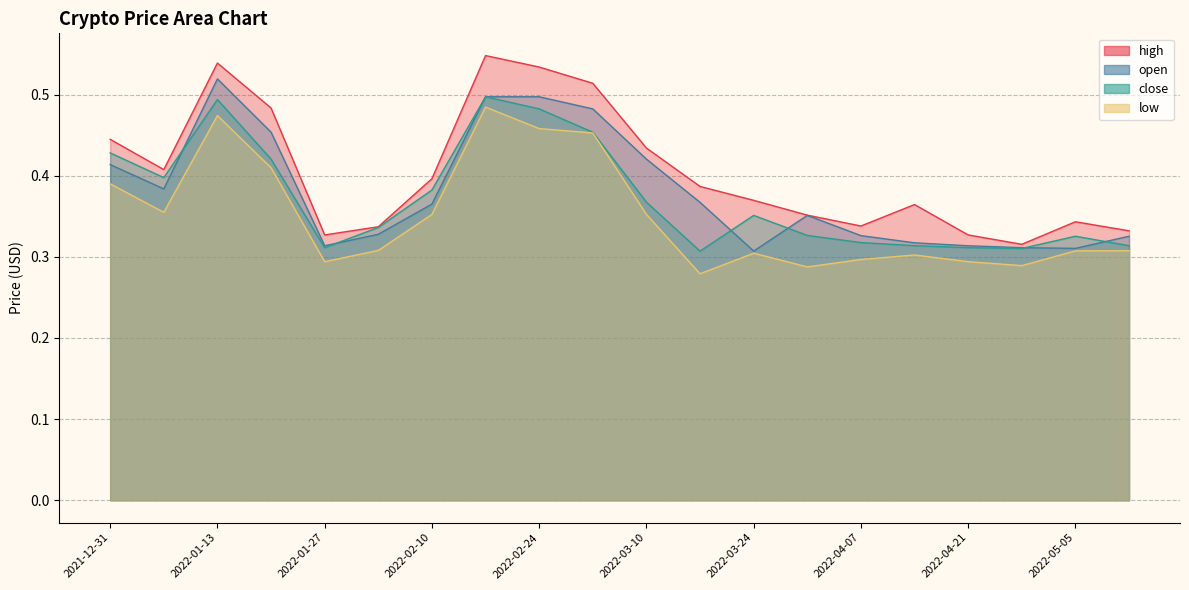

How many data points does each series have?

20